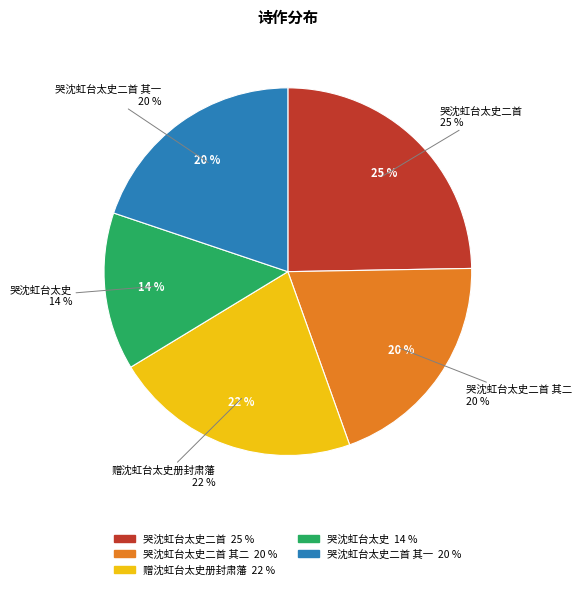

To the nearest percent, what is the average slice percentage?

20%